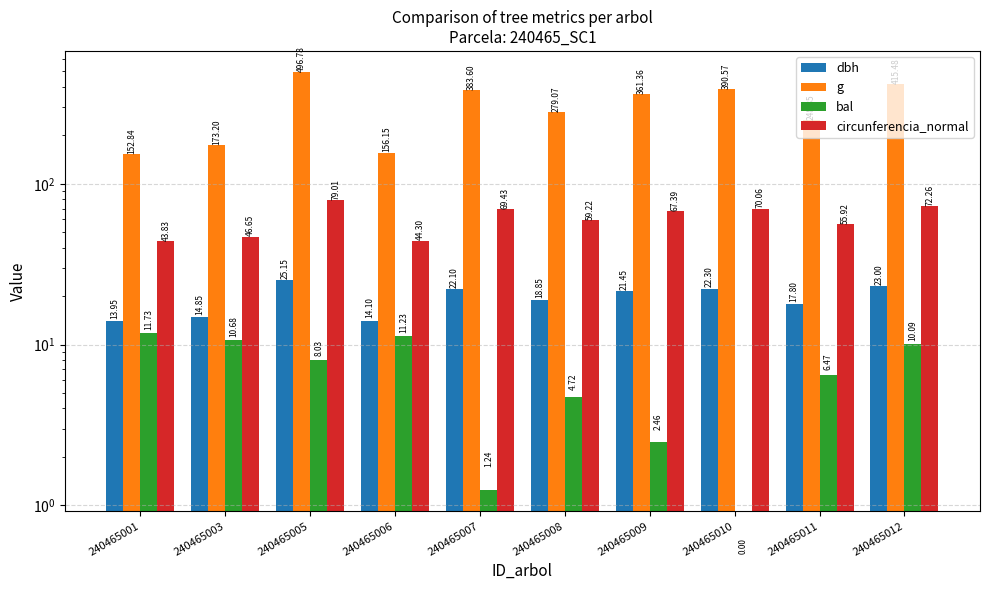

Which series has the largest total across all categories?

g